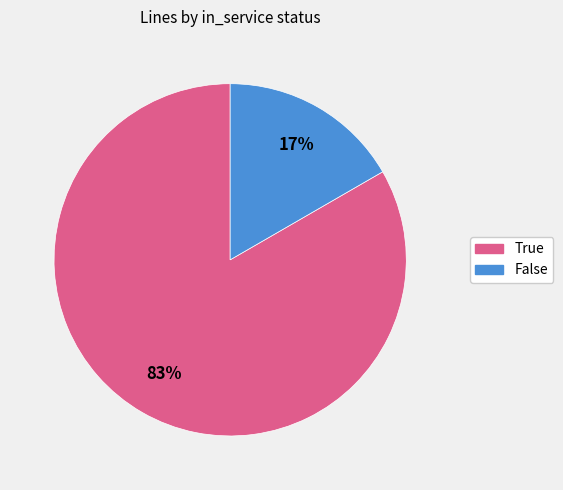

To the nearest percent, what portion does False represent?

17%